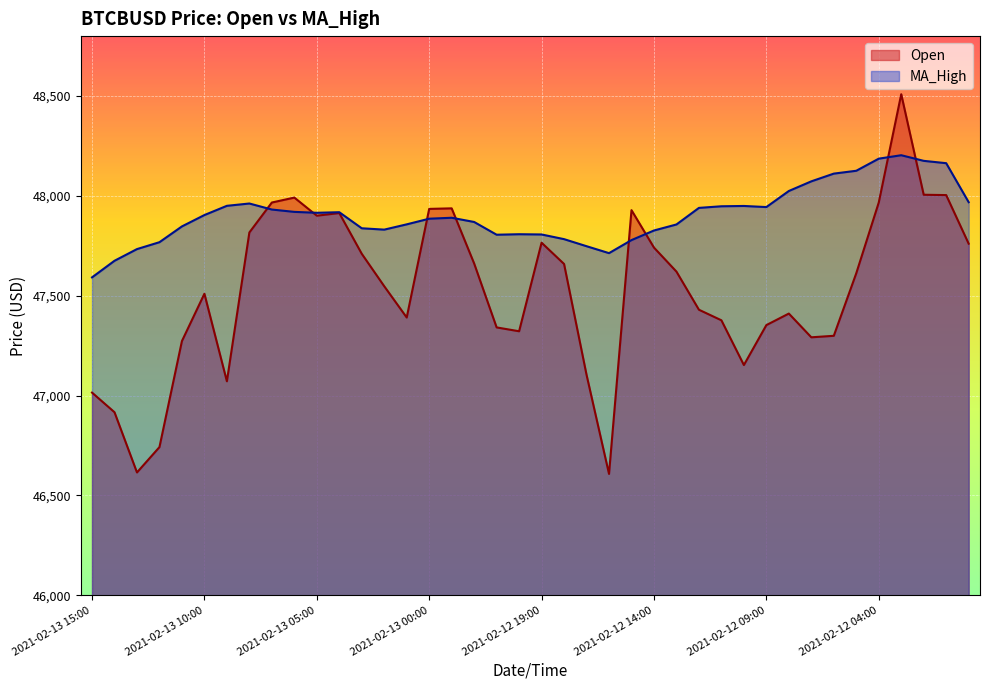

True or false: Open has more than 1 interior local peaks.

True